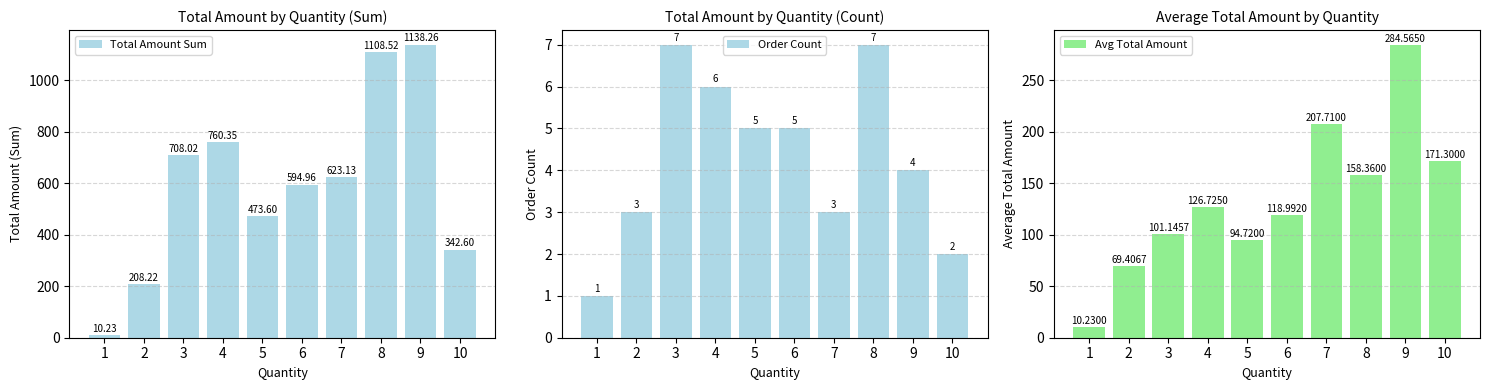

The Total Amount Sum series shows 10.2 at 1. True or false?

True